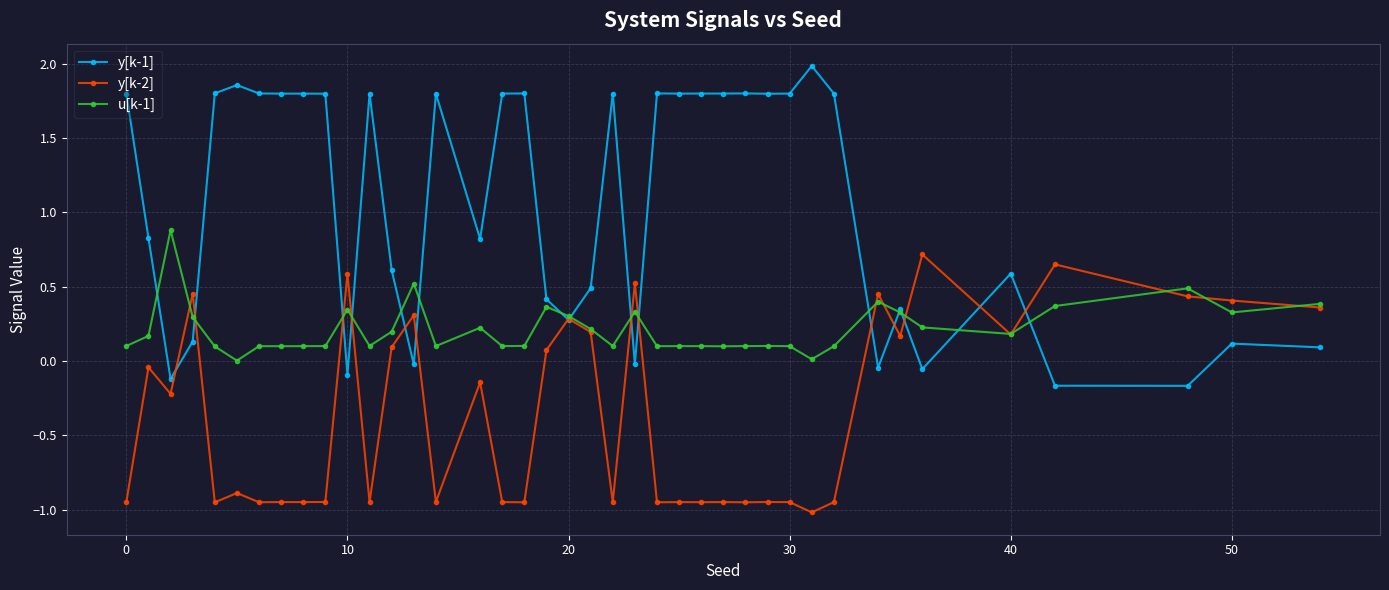

True or false: y[k-2] and y[k-1] cross at least once.

True